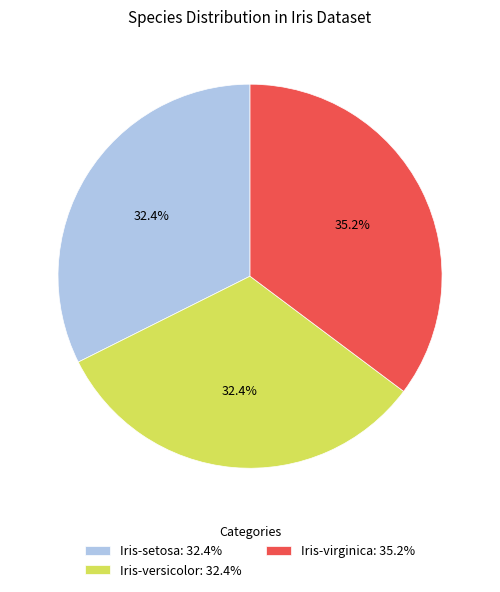

The Iris-virginica slice represents 42% of the pie. True or false?

False